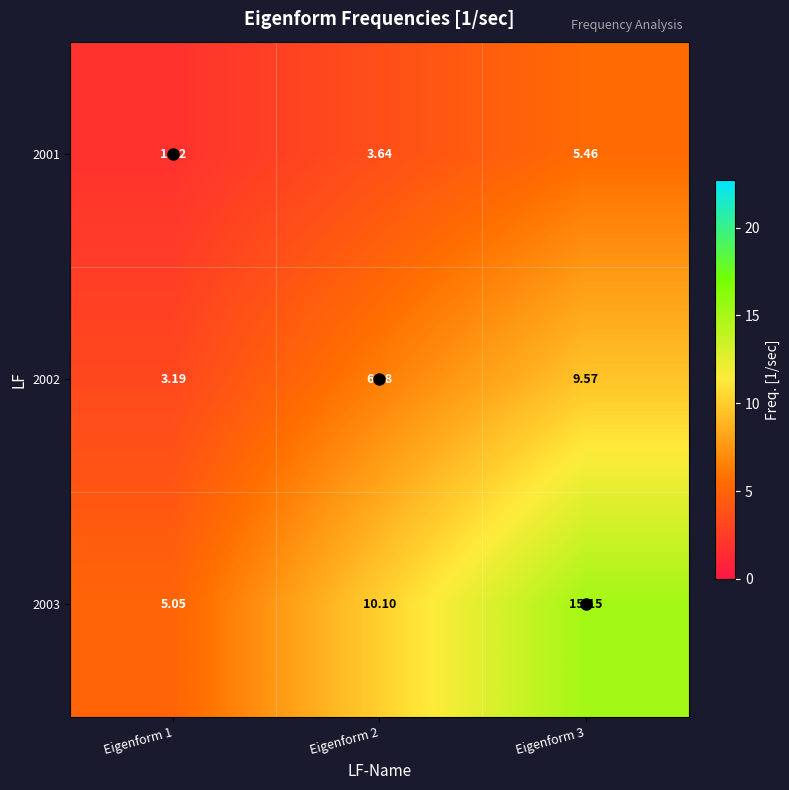

List the series in order of their overall mean, lowest first.

2001, 2002, 2003